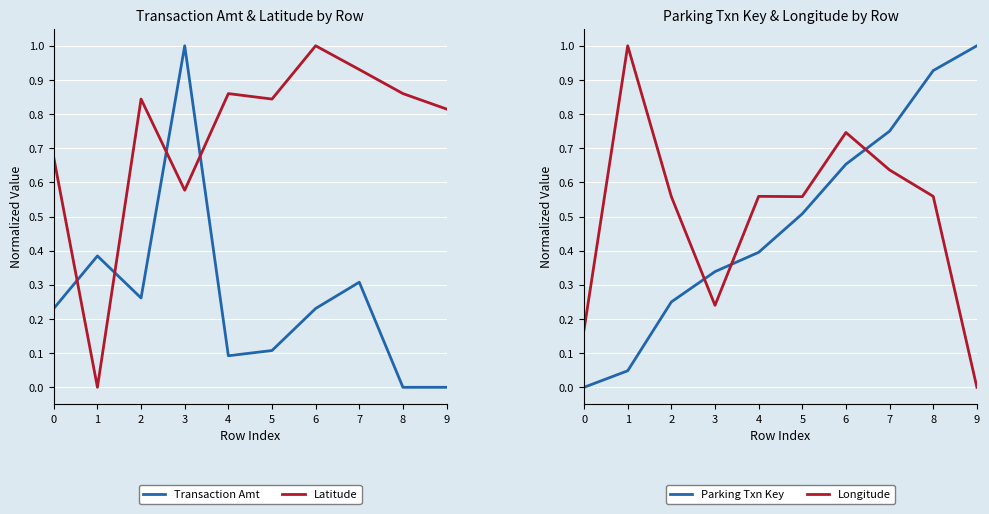

Which label corresponds to the smallest value in the chart?

8